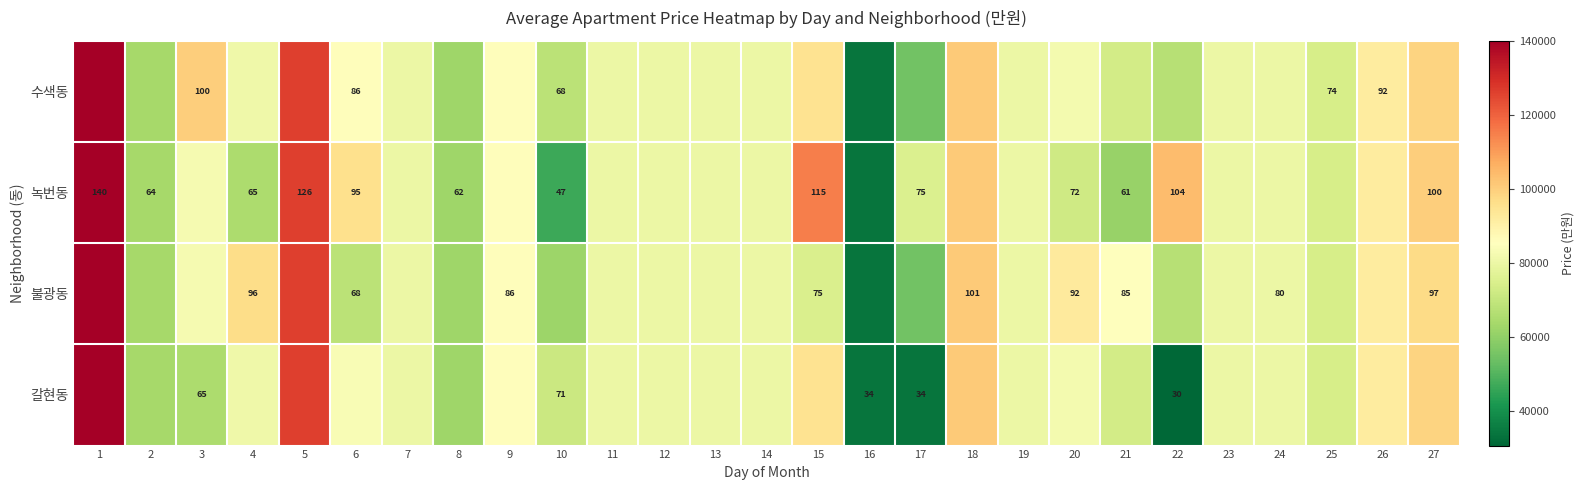

Is the value of 갈현동 at 21 greater than the value of 수색동 at 27?

No